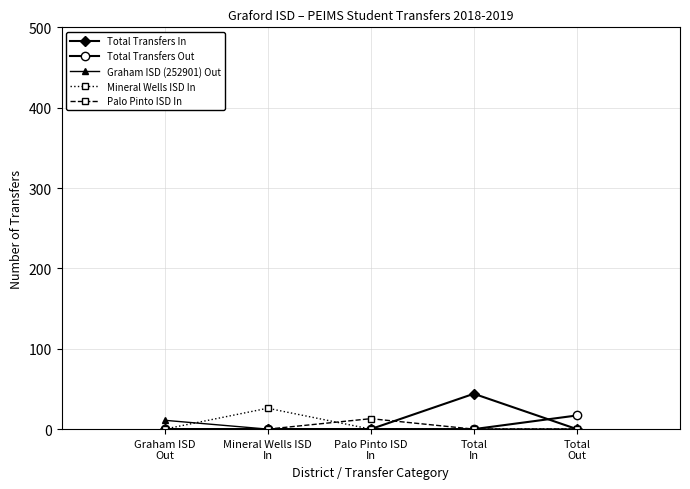

What is the label of the 4th point from the left?

Total
In